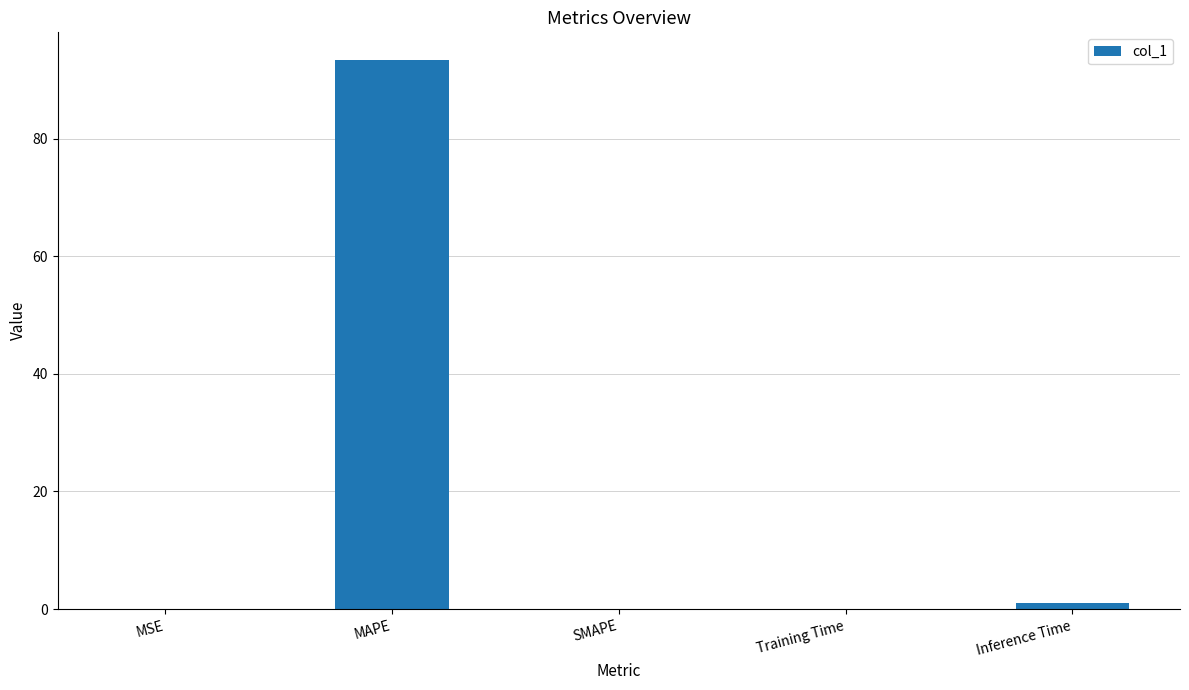

What is the sum of all values?

94.5